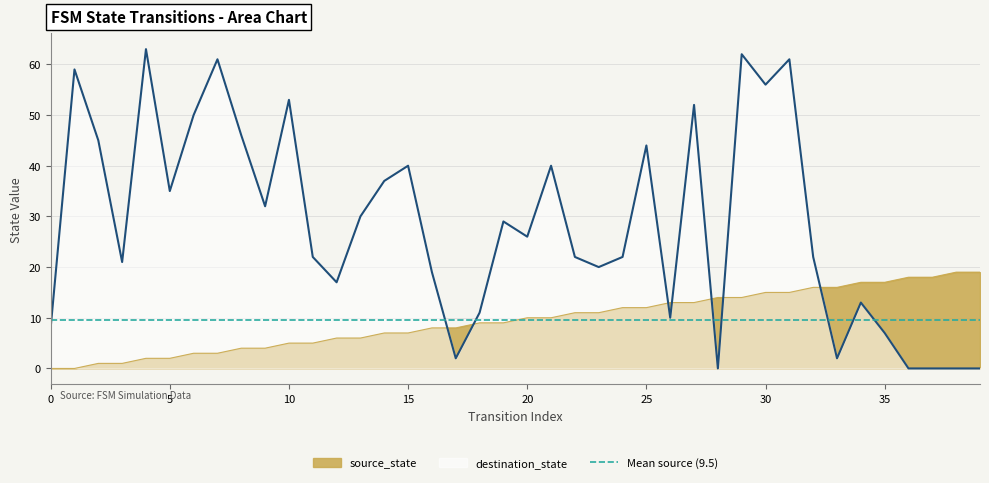

What is the value of the destination_state point at the 21st from the left?

26